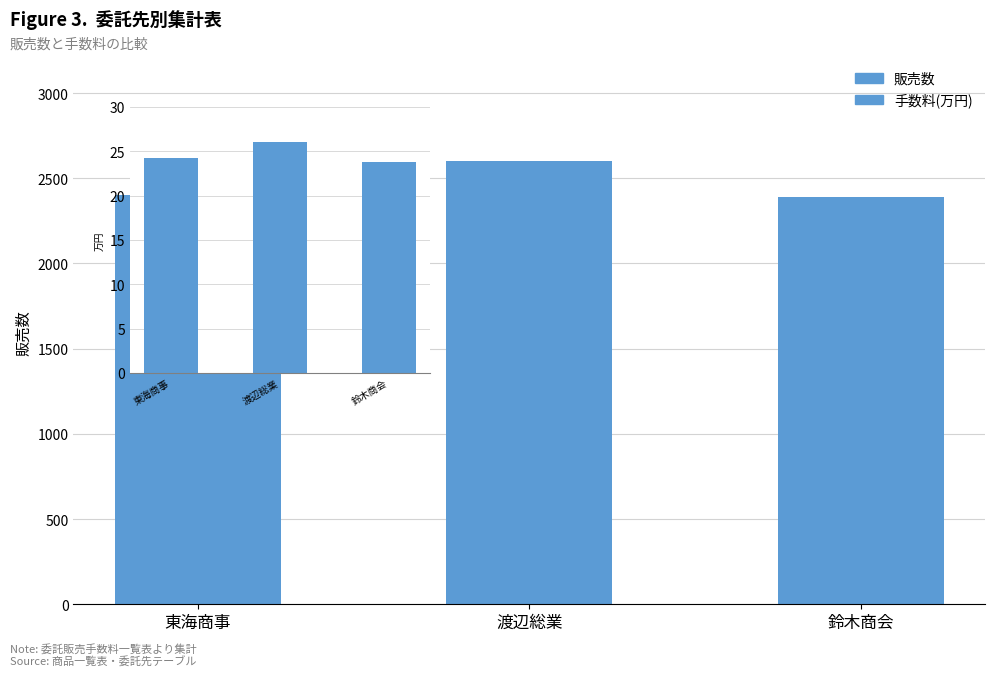

How many groups of bars are there?

3